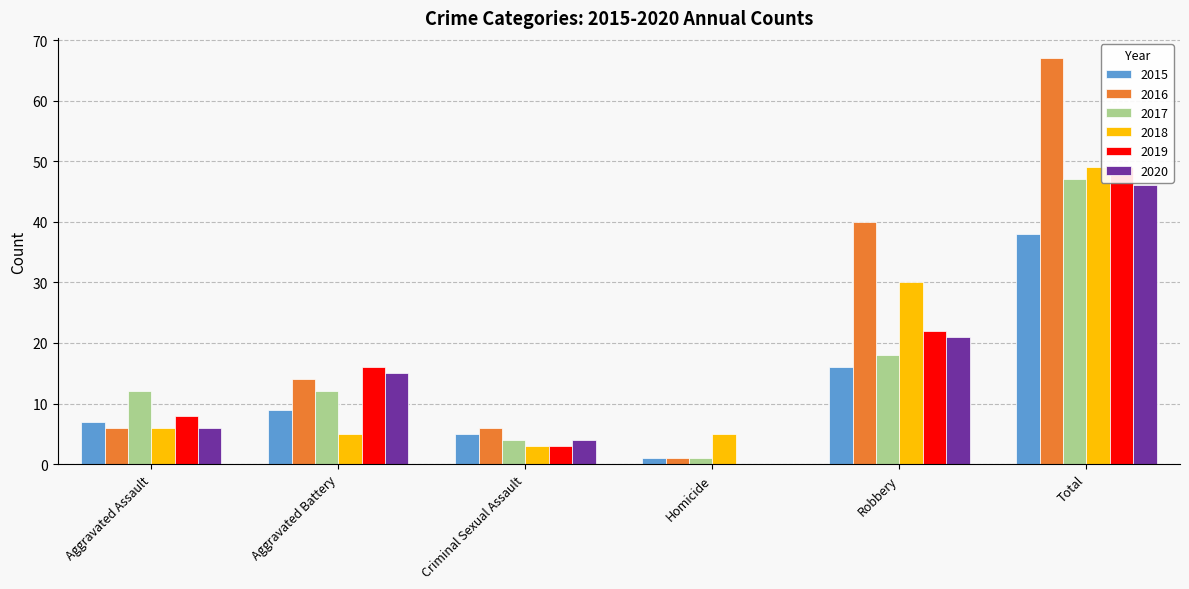

Reading right to left, list all the values displayed in this chart.

2015: 38	16	1	5	9	7
2016: 67	40	1	6	14	6
2017: 47	18	1	4	12	12
2018: 49	30	5	3	5	6
2019: 49	22	0	3	16	8
2020: 46	21	0	4	15	6